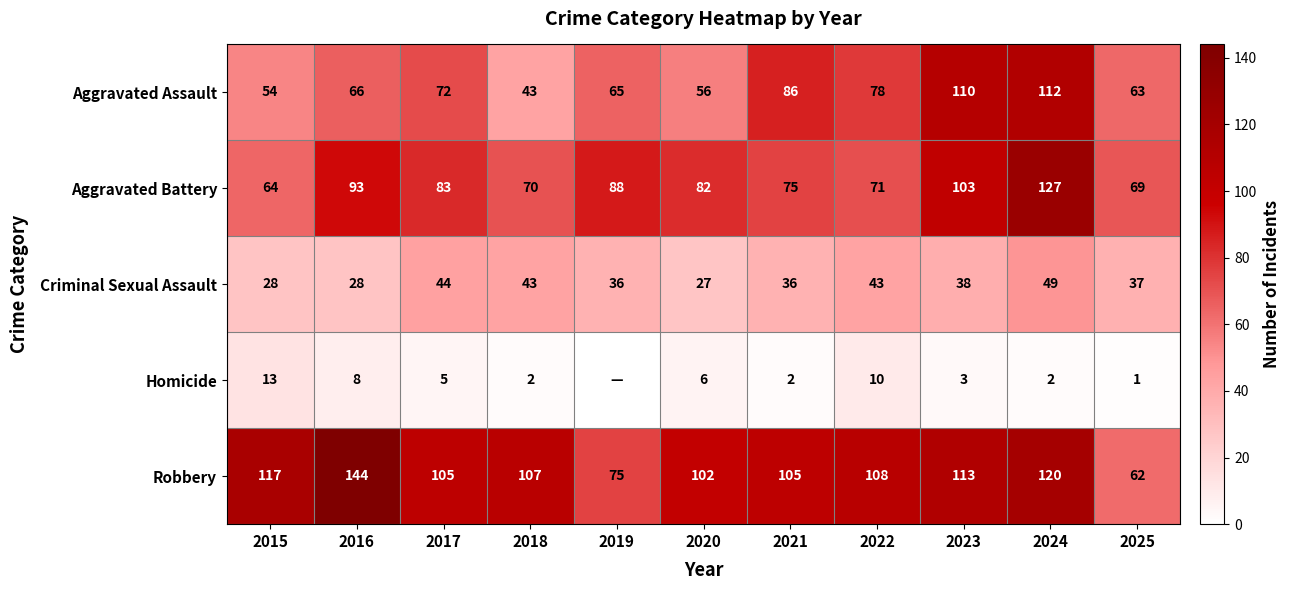

What is the difference between the highest and lowest values at 2018?

105